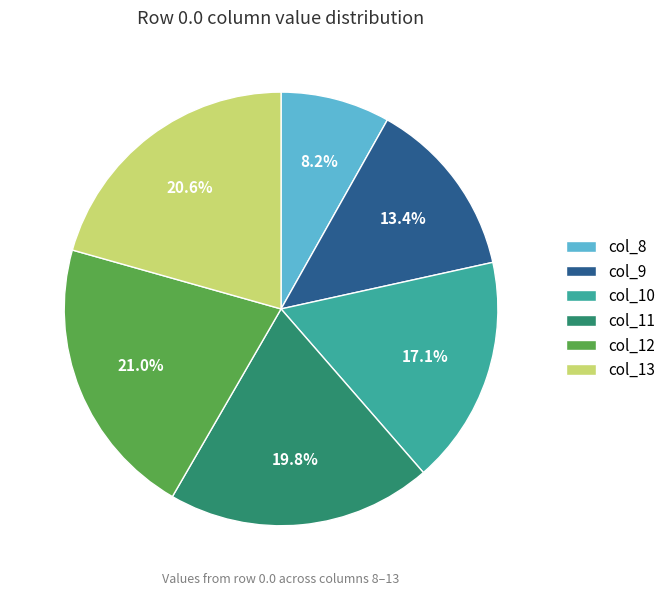

Does any single category account for the majority?

No